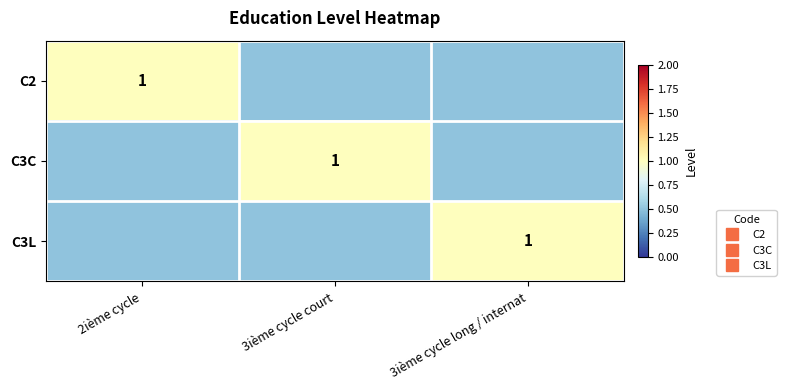

At which category is the sum across all series the highest?

2ième cycle